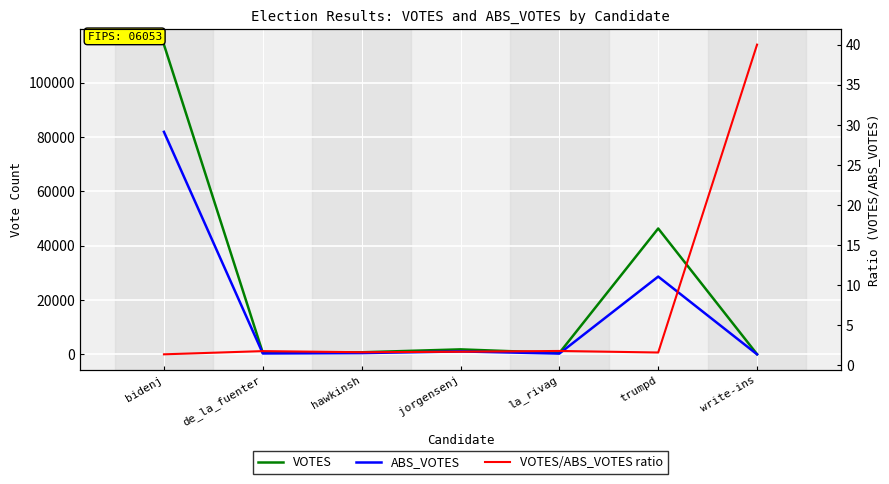

How many interior local valleys does the VOTES series have?

2